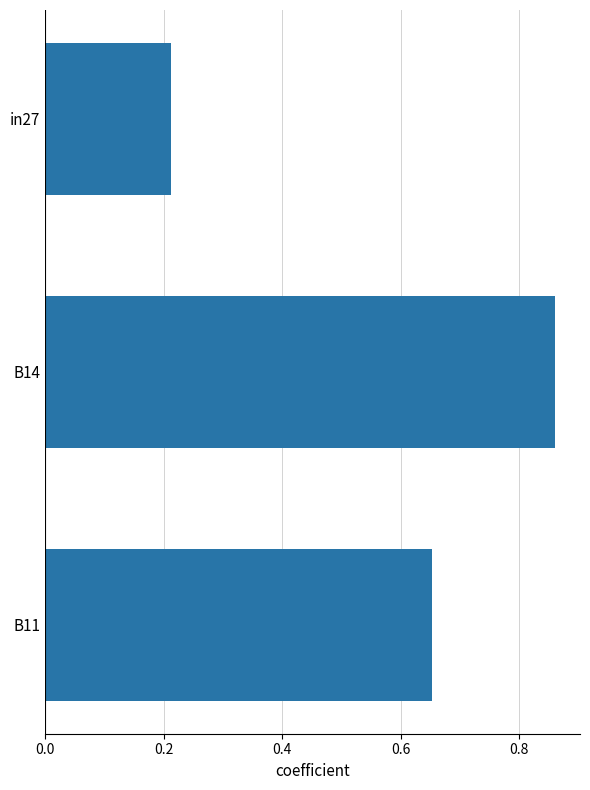

Are the bars horizontal?

Yes